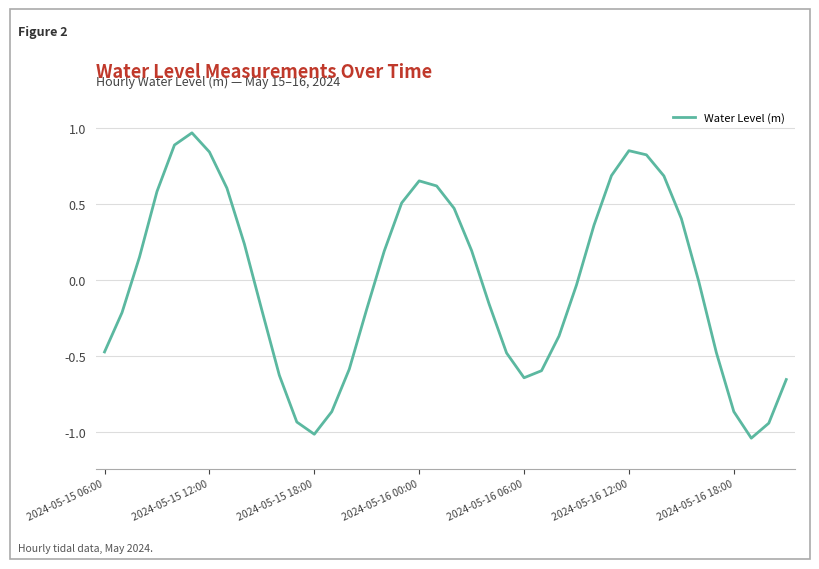

True or false: there are more than 2 points higher than both neighbors.

True